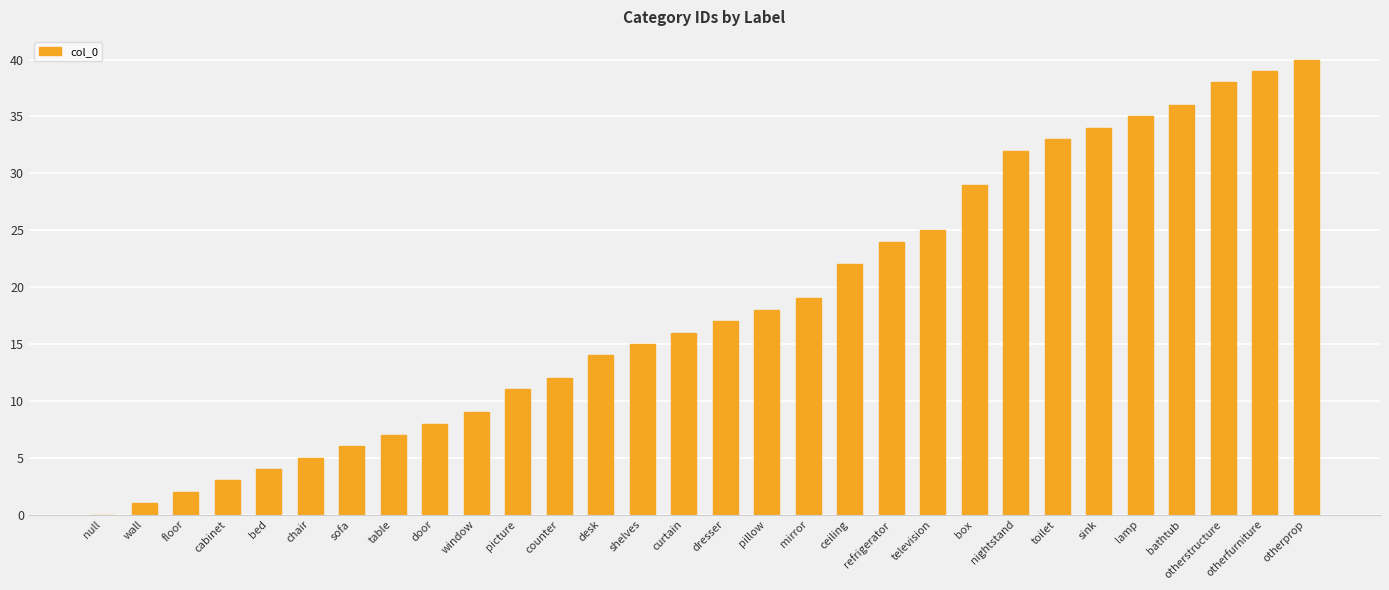

What is the change in value from box to nightstand?

+3